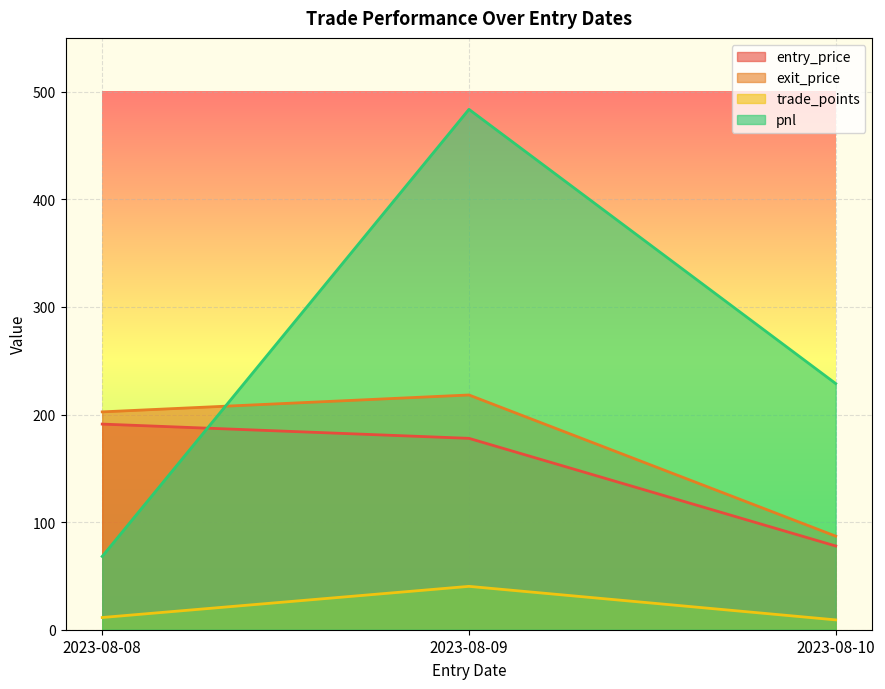

Is it true that trade_points equals 4.9 at 2023-08-10?

False